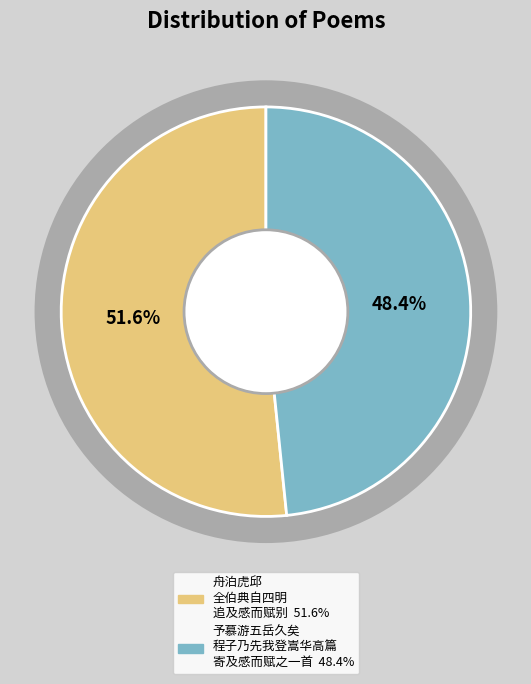

True or false: 予慕游五岳久矣程子乃先我登嵩华高篇寄及感而赋之一首 accounts for 48% of the total.

True